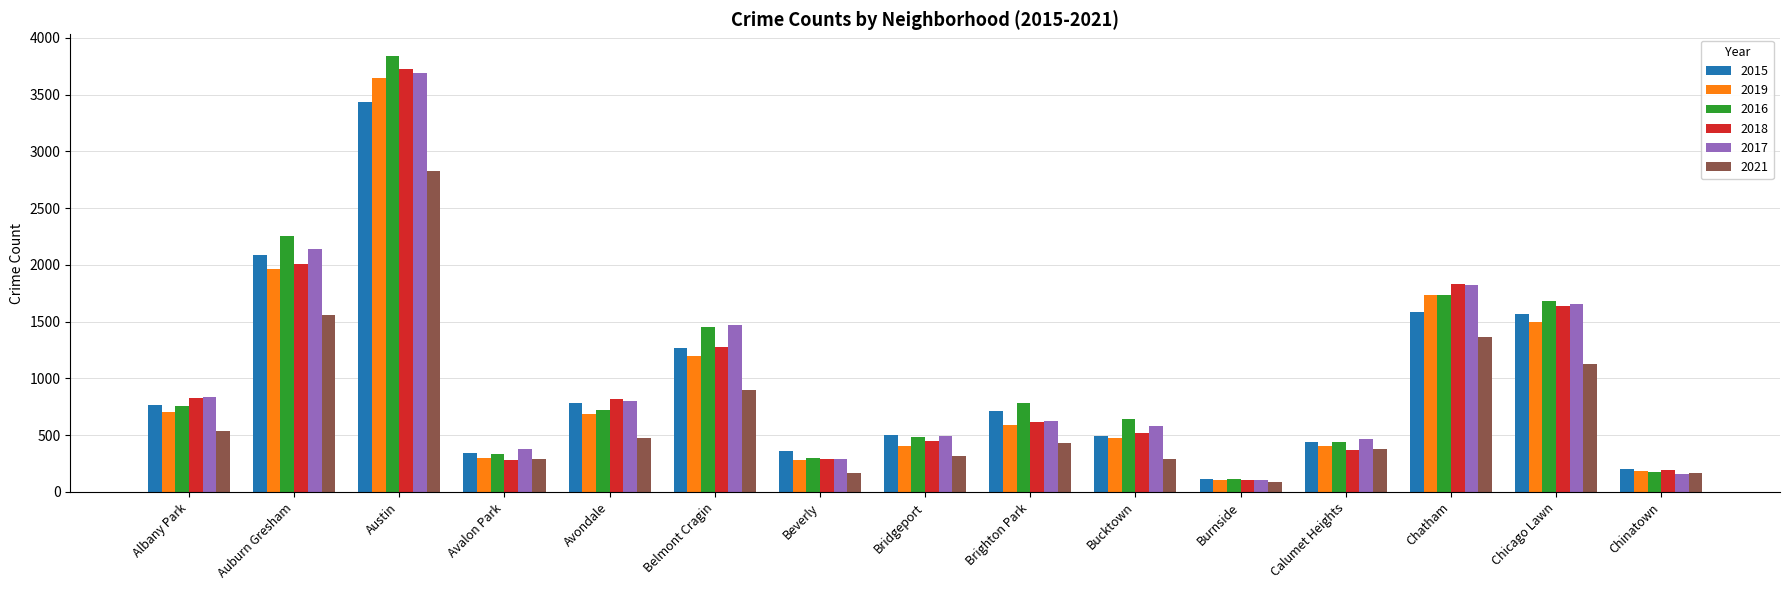

Is the value of 2018 at Austin greater than the value of 2015 at Chicago Lawn?

Yes